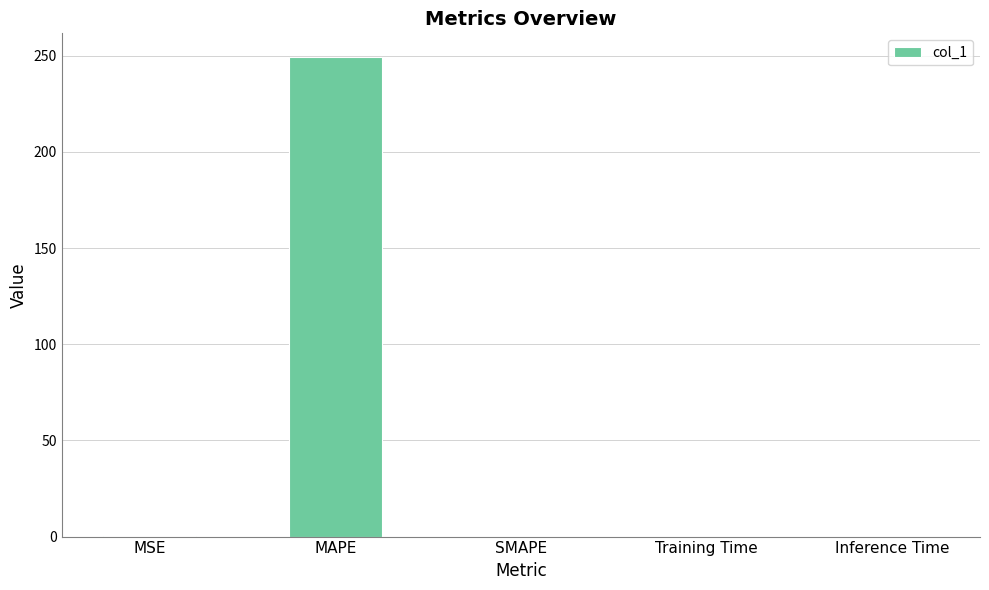

How many distinct data groups are displayed?

1